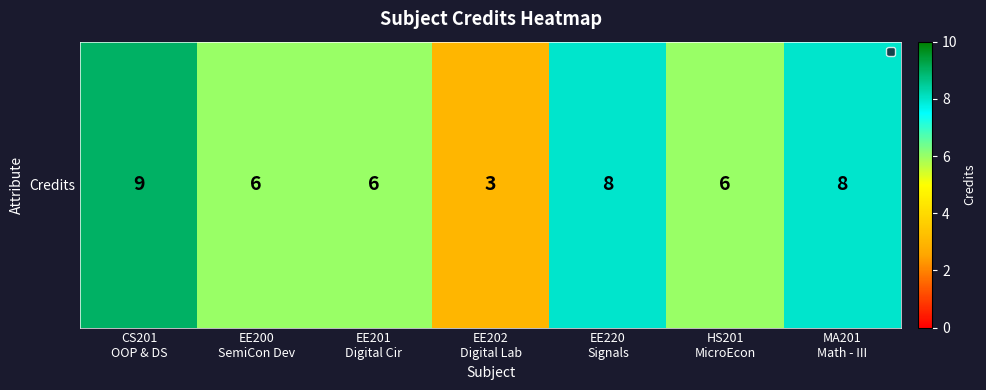

At which category does the chart reach its minimum across all series?

EE202
Digital Lab